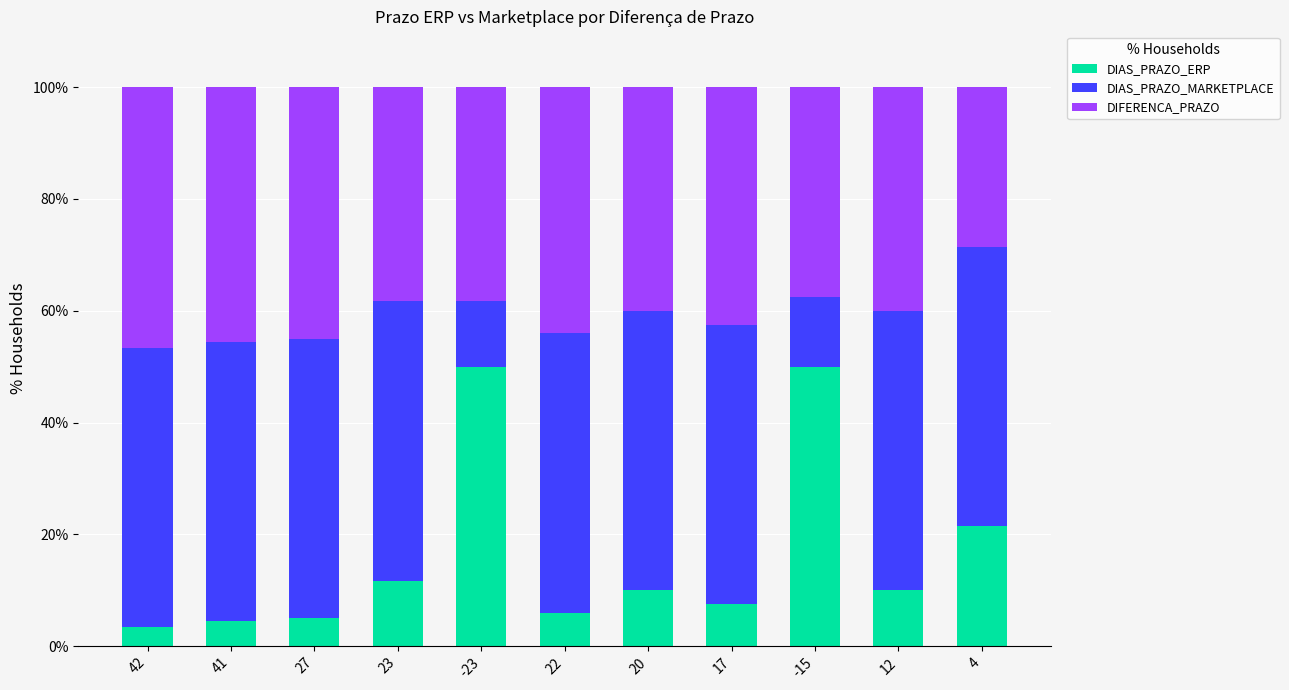

How many bars are there in total?

11